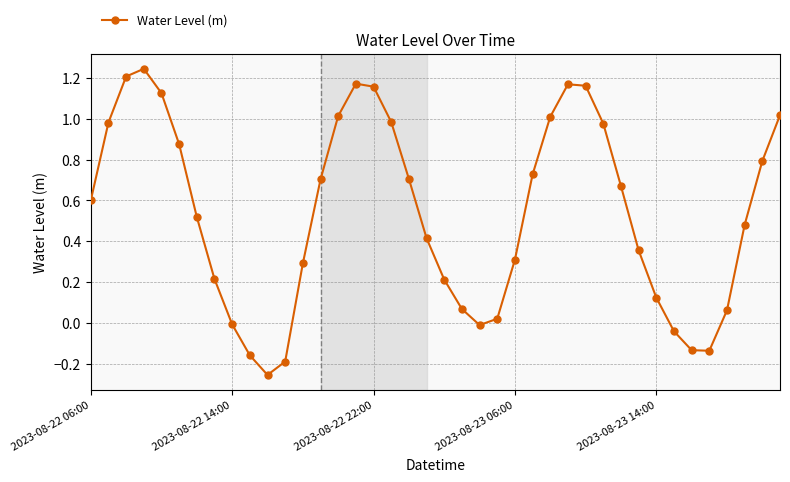

What is the difference between the maximum and minimum values?

1.5